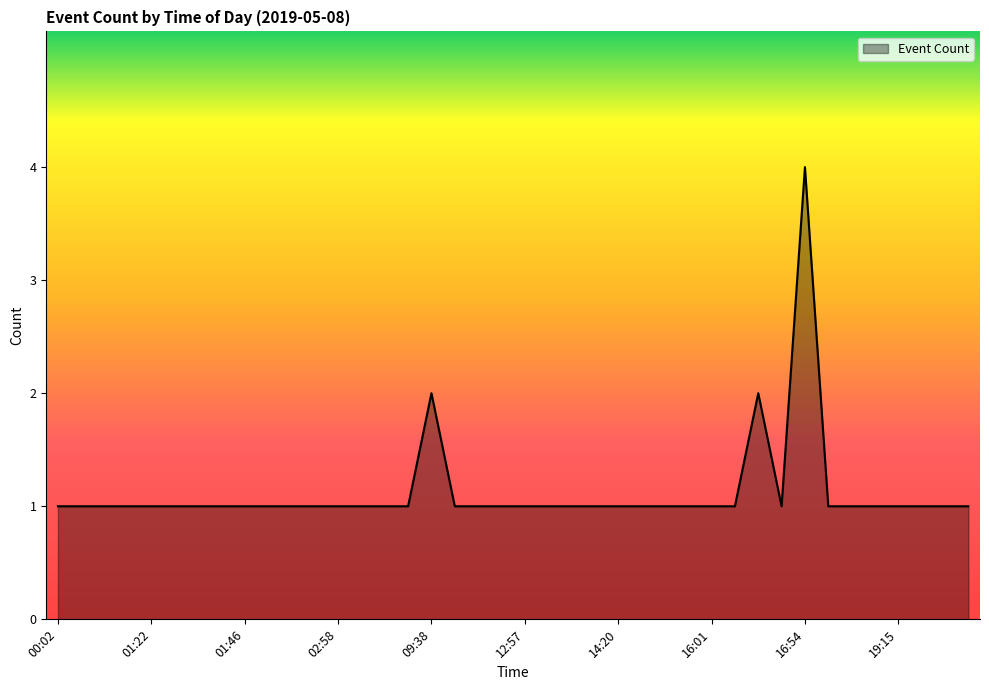

What is the difference between the maximum and minimum values?

3